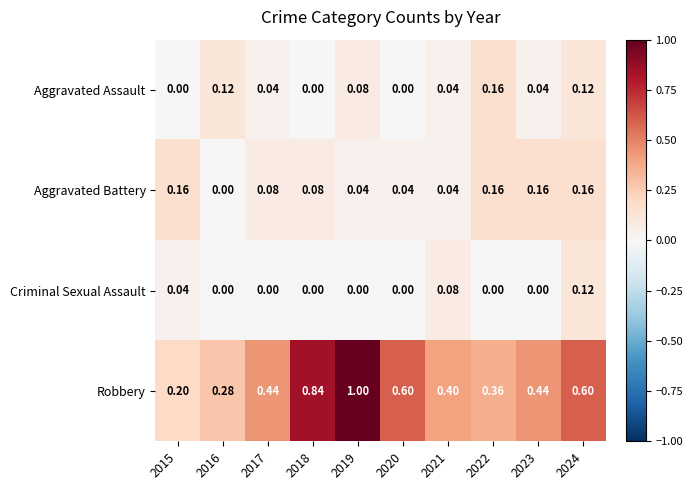

Which series changed the most between 2019 and 2020?

Robbery